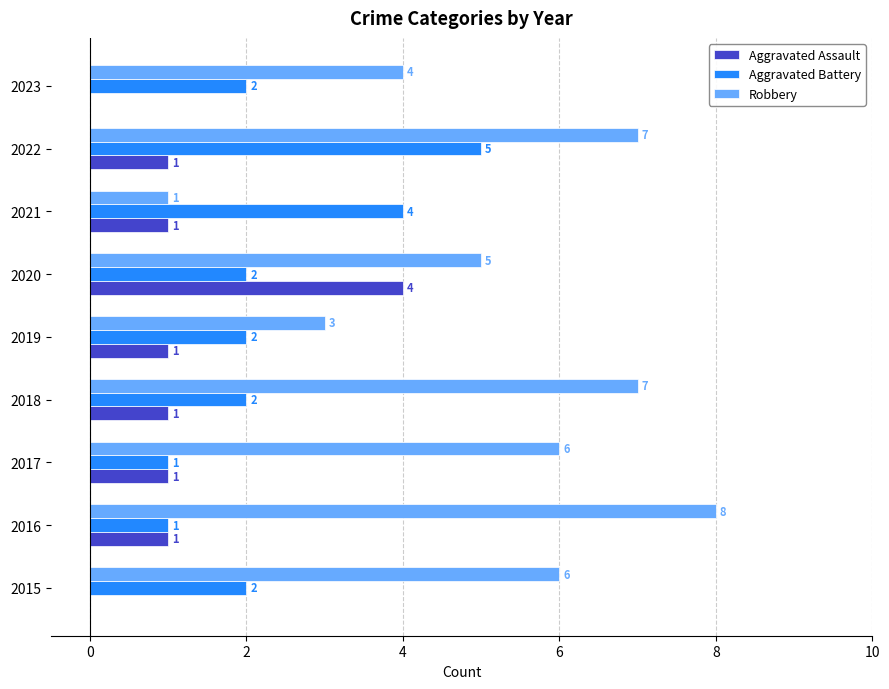

Which series changed the most between 2021 and 2023?

Robbery